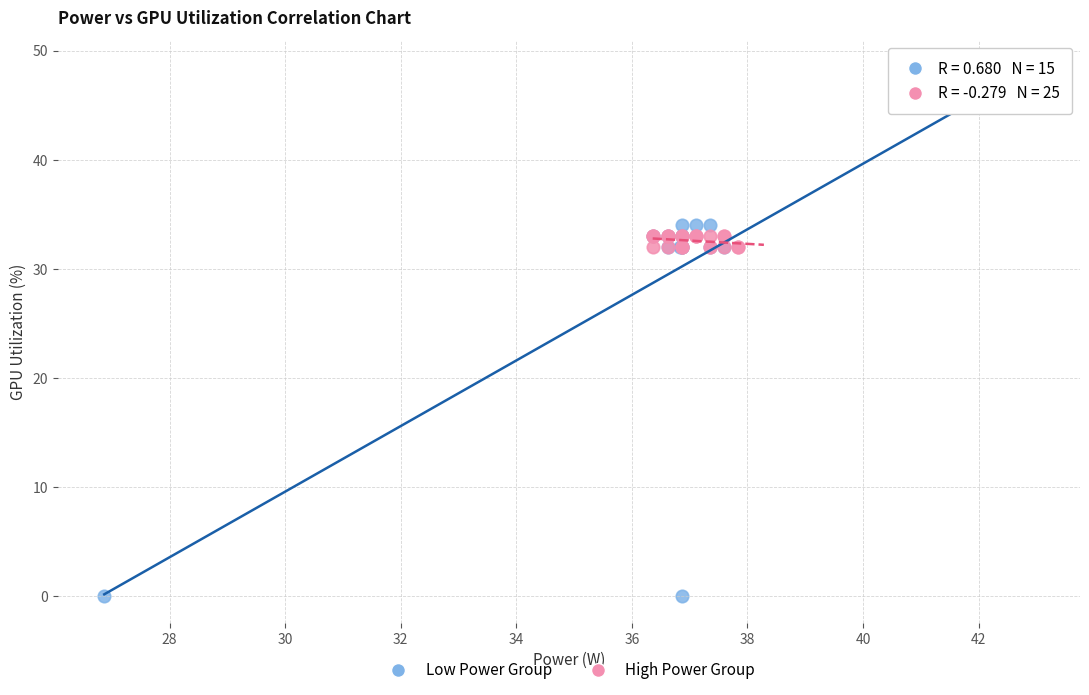

Which series has the largest Y range (max minus min)?

Low Power Group